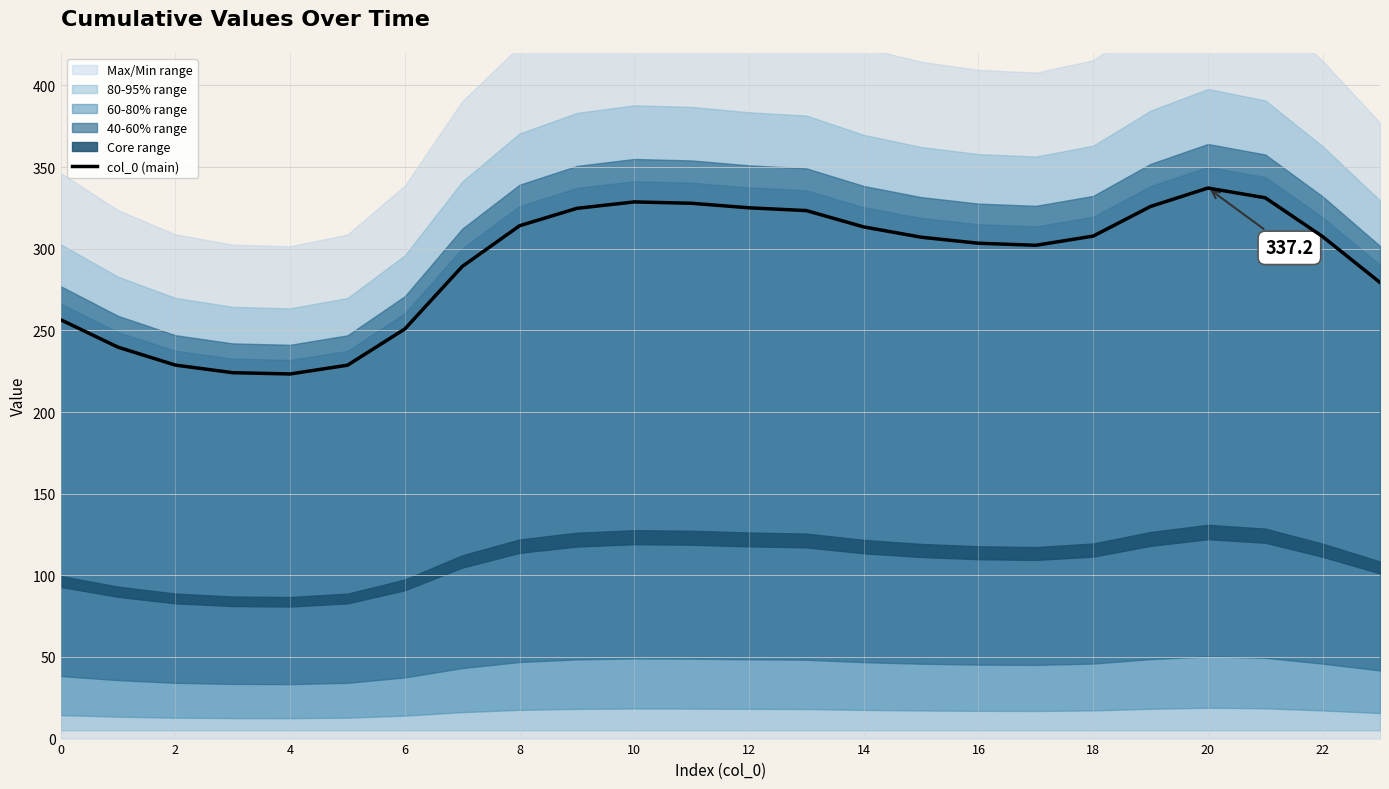

The value of col_0 (main) at 16 is 303.4. True or false?

True